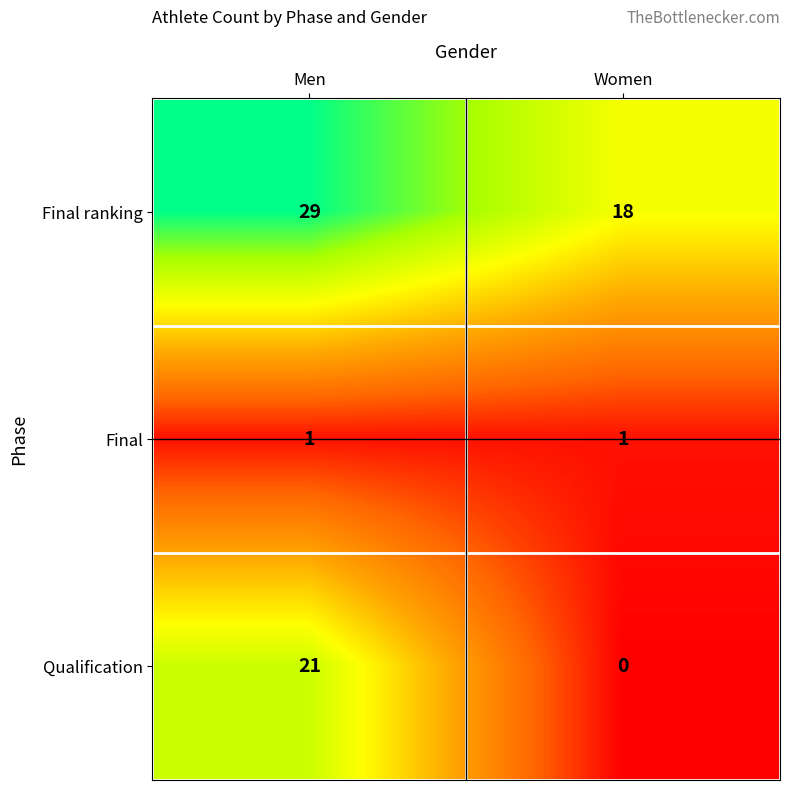

Which series changed the most between Men and Women?

Qualification